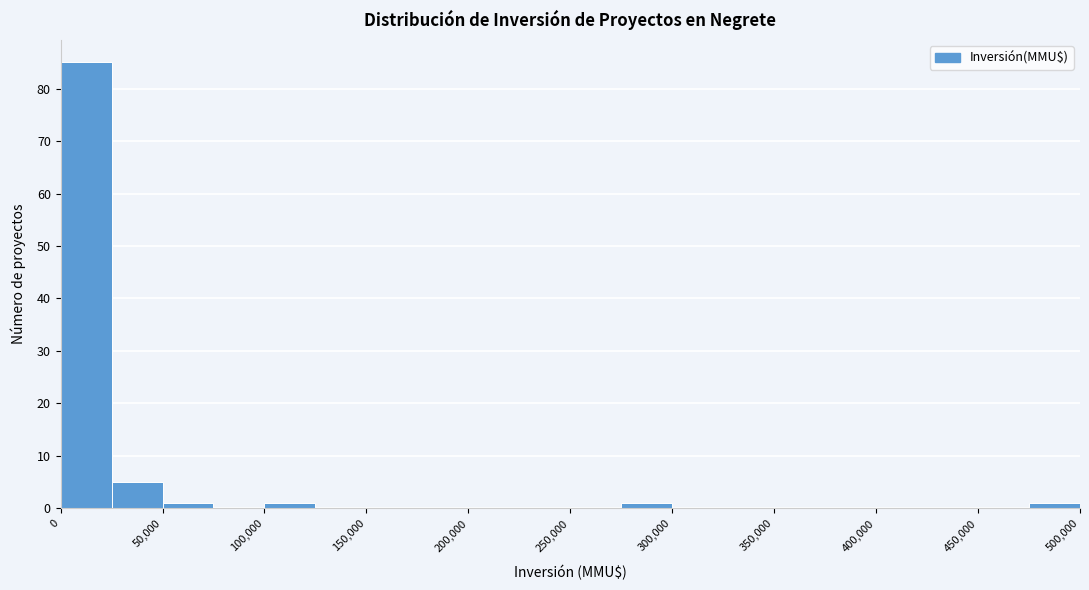

Reading left to right, transcribe this chart: for each bar, give the range it covers on the x-axis and its height. The values are not printed on the chart, so give them approximately, as read against the axis.

0 to 25000: 85
25000 to 50000: 5
50000 to 75000: 1
75000 to 100000: 0
100000 to 125000: 1
125000 to 150000: 0
150000 to 175000: 0
175000 to 200000: 0
200000 to 225000: 0
225000 to 250000: 0
250000 to 275000: 0
275000 to 300000: 1
300000 to 325000: 0
325000 to 350000: 0
350000 to 375000: 0
375000 to 400000: 0
400000 to 425000: 0
425000 to 450000: 0
450000 to 475000: 0
475000 to 500000: 1